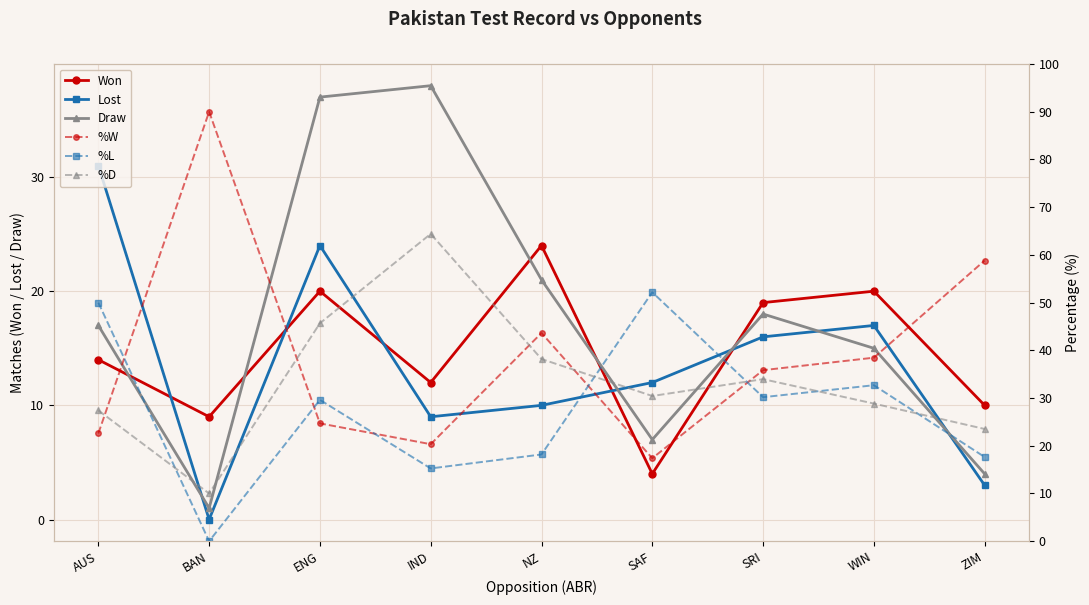

At which label does Lost first exceed 12?

AUS